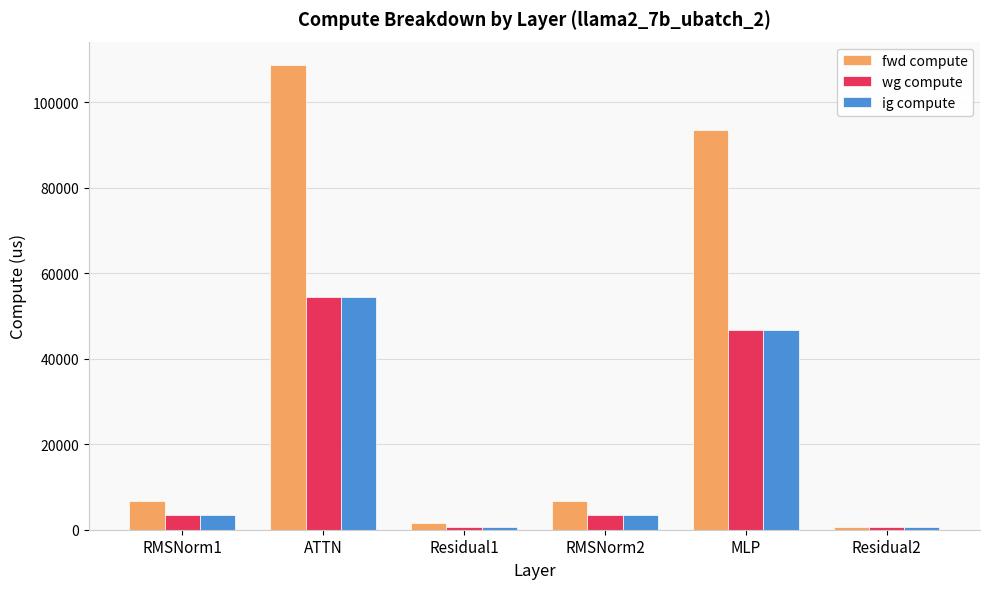

What are all the series names shown in the legend?

fwd compute, wg compute, ig compute